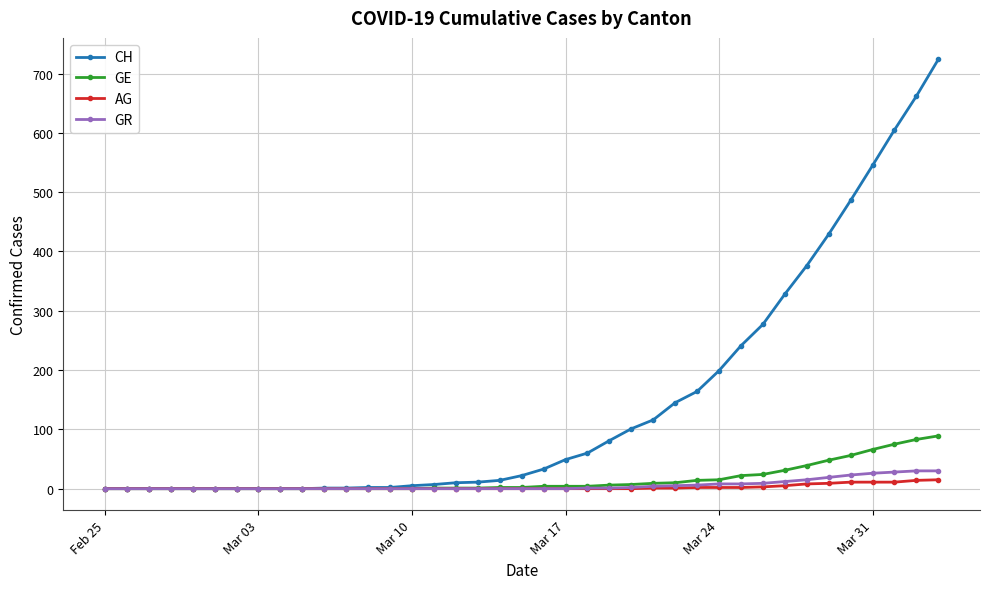

Which series has the largest total across all categories?

CH